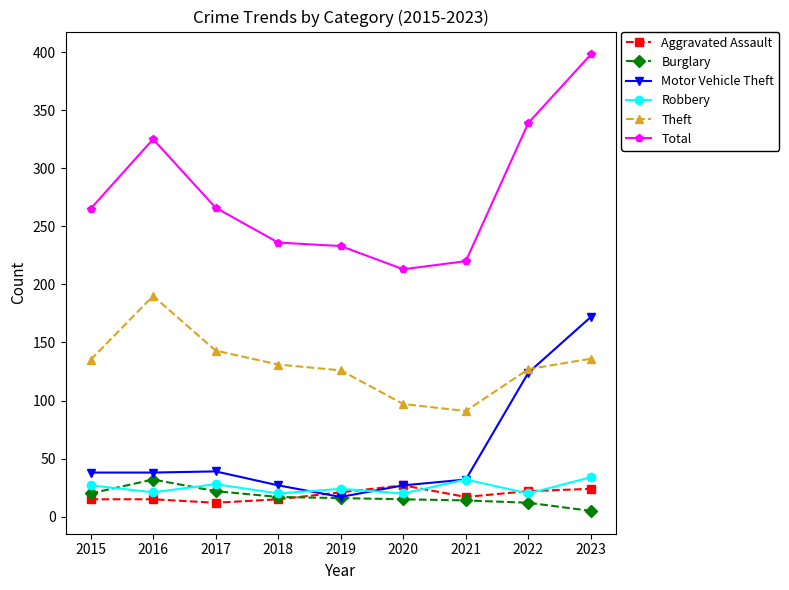

Which series has the largest range (max minus min)?

Total